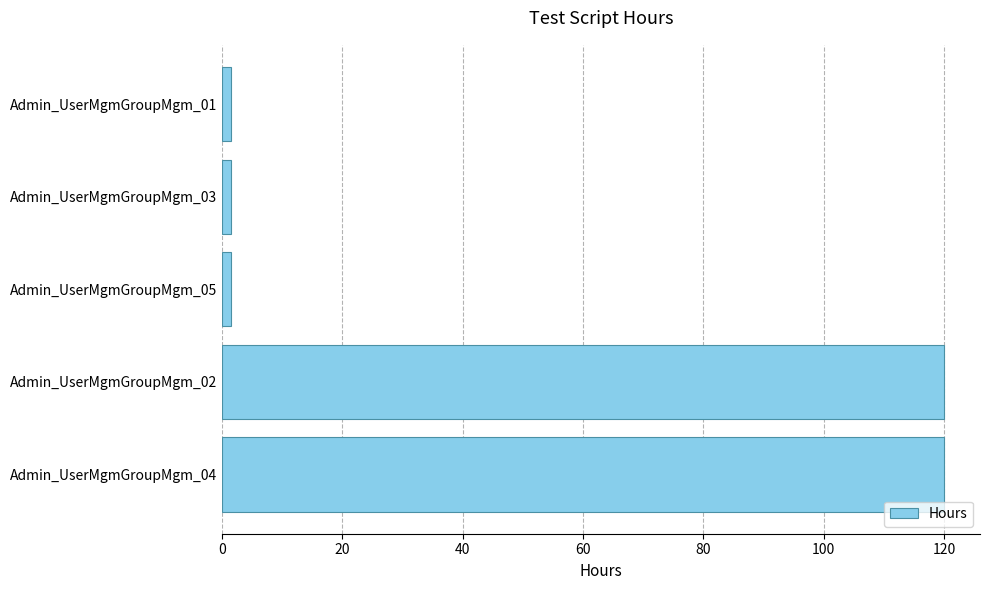

Reading bottom to top, list all the values displayed in this chart.

120.0	120.0	1.5	1.5	1.5